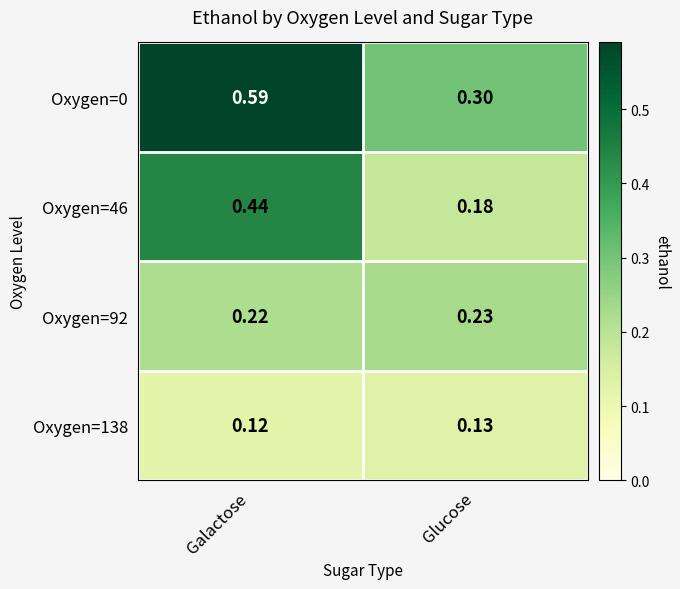

Rank the categories by Oxygen=46 value from highest to lowest.

Galactose, Glucose